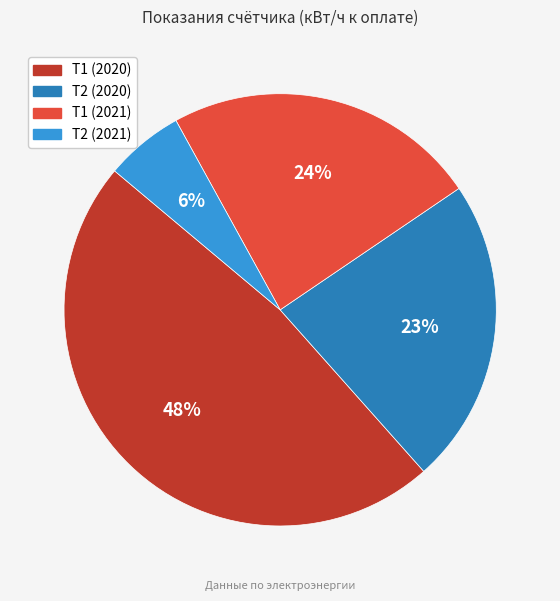

How many slices are in this pie chart?

4